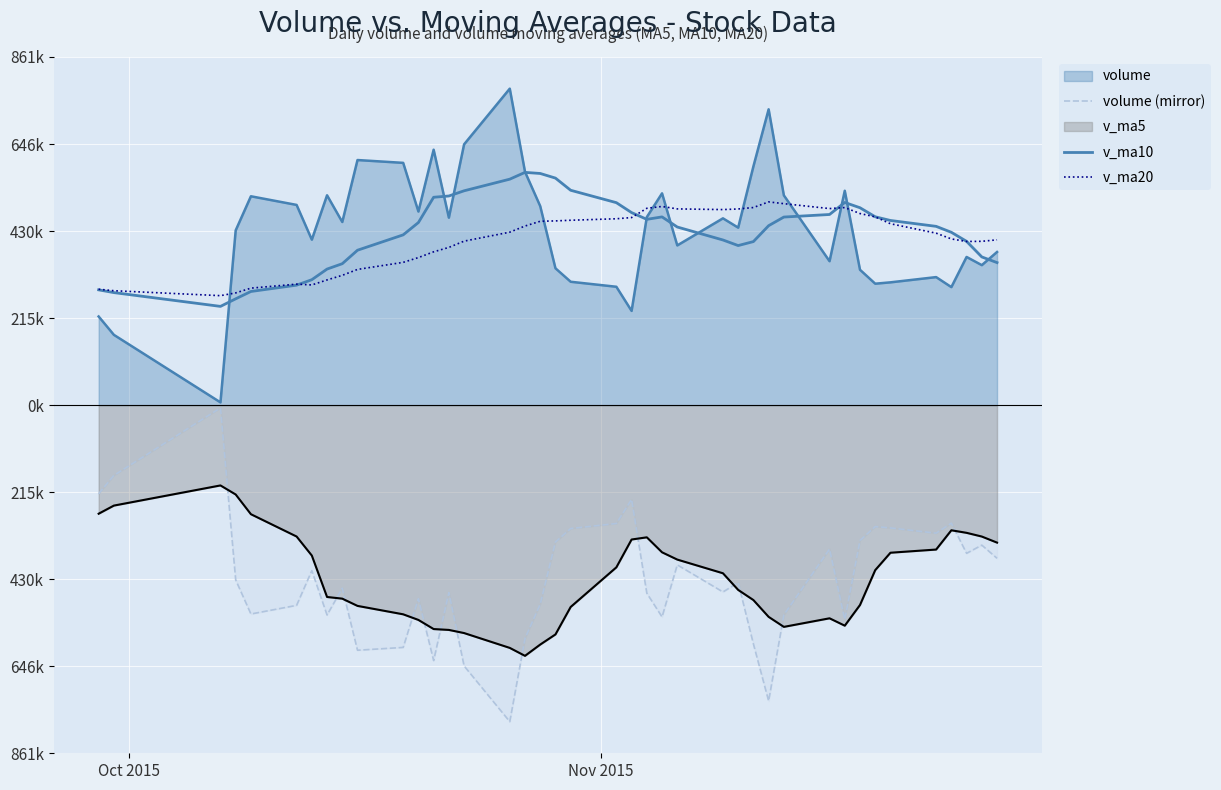

Does the chart display data point markers on the line(s)?

No